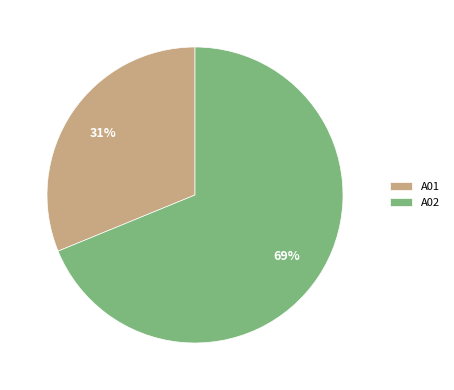

What is the majority slice?

A02